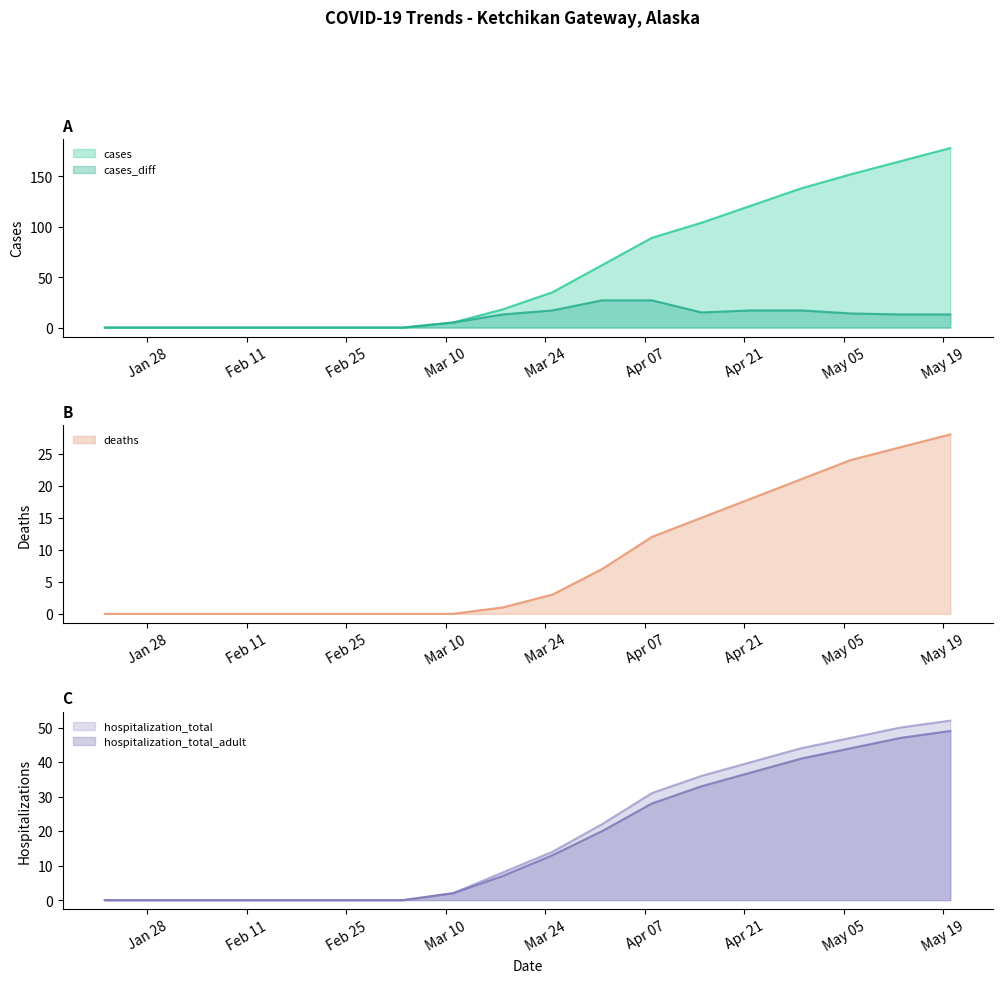

What is the total value across all series at 2020-05-20?

320